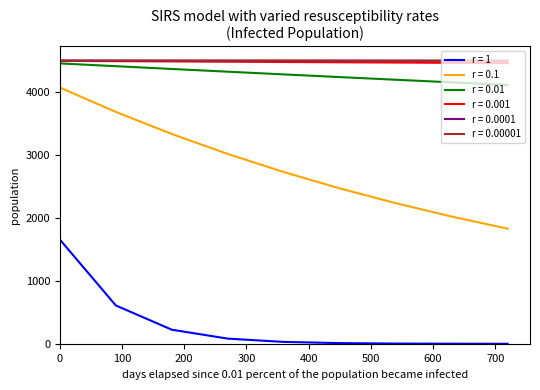

Which series has the widest spread of values?

r = 0.1